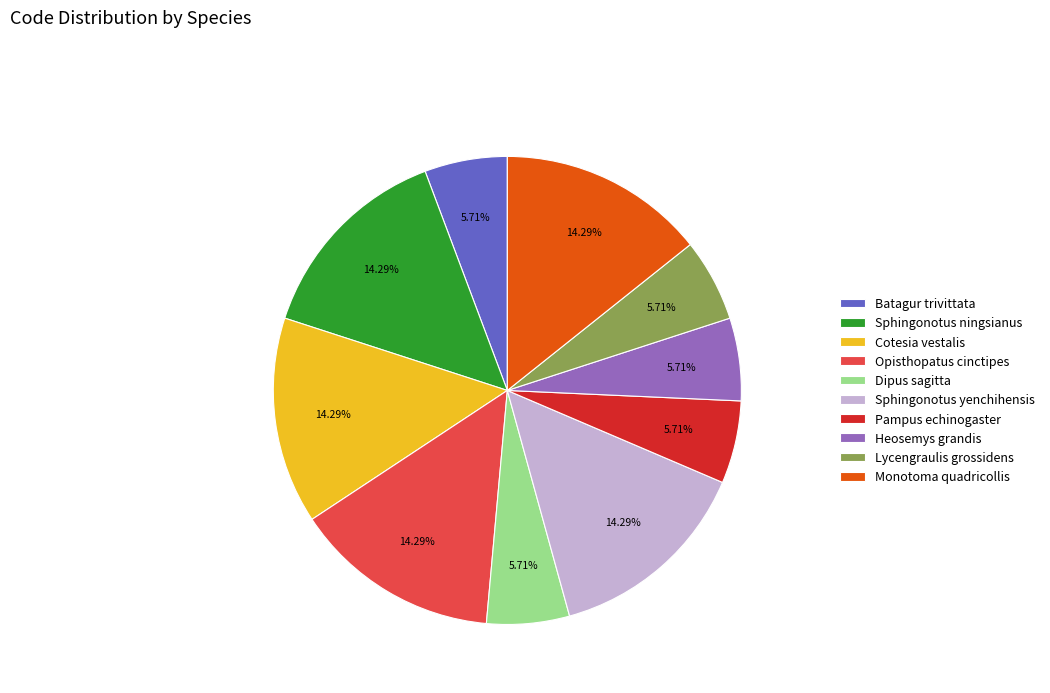

True or false: Cotesia vestalis accounts for 14% of the total.

True